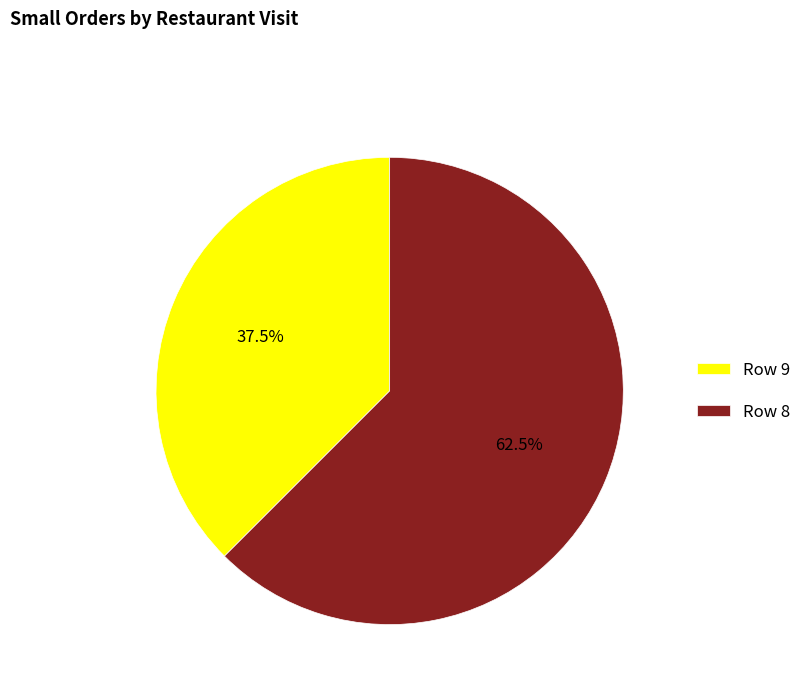

What portion of the pie excludes Row 8?

37.5%